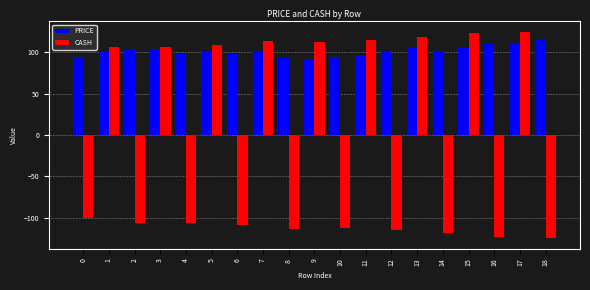

Which series changed the most between 2 and 4?

PRICE